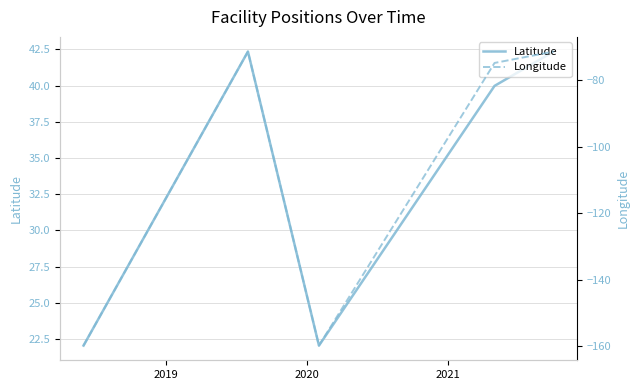

Which category has the highest value across all series?

2019